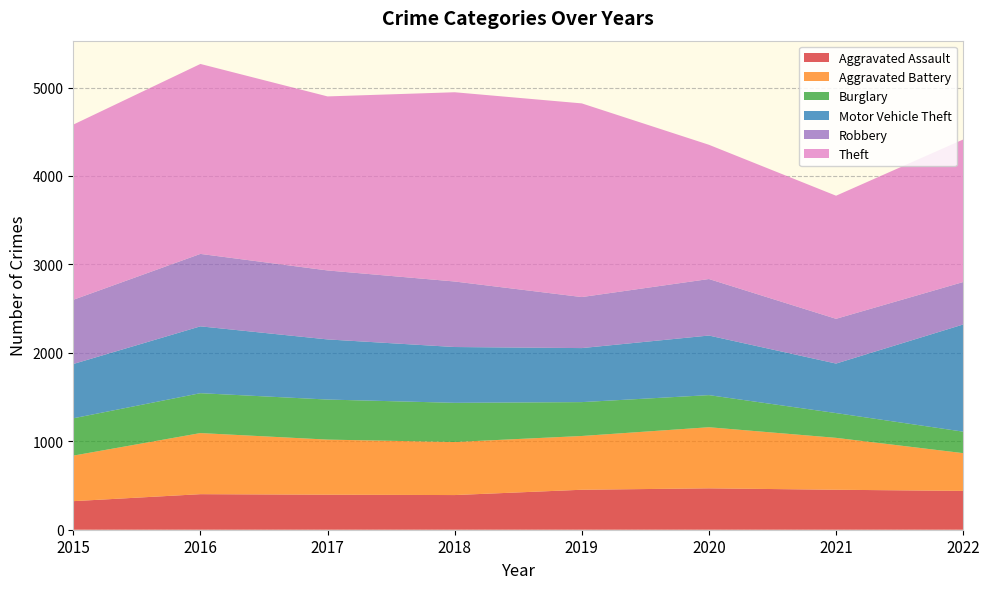

Reading left to right, what are all the values shown in this chart?

Aggravated Assault: 323	402	396	392	452	468	452	439
Aggravated Battery: 515	691	623	600	608	691	587	427
Burglary: 422	451	453	443	383	363	280	243
Motor Vehicle Theft: 614	756	680	631	611	674	560	1212
Robbery: 726	819	780	741	577	639	506	480
Theft: 1981	2148	1968	2140	2190	1518	1392	1612